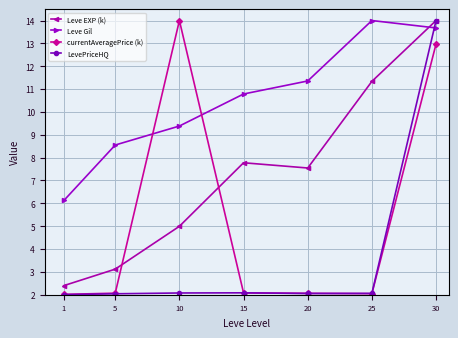

In Leve Gil, how many points are higher than both neighbors (excluding endpoints)?

1